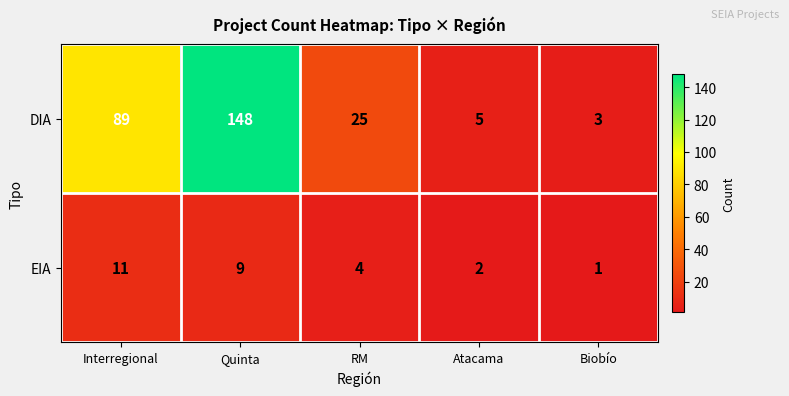

Reading left to right, extract all data points from this chart.

DIA: Interregional=89	Quinta=148	RM=25	Atacama=5	Biobío=3
EIA: Interregional=11	Quinta=9	RM=4	Atacama=2	Biobío=1